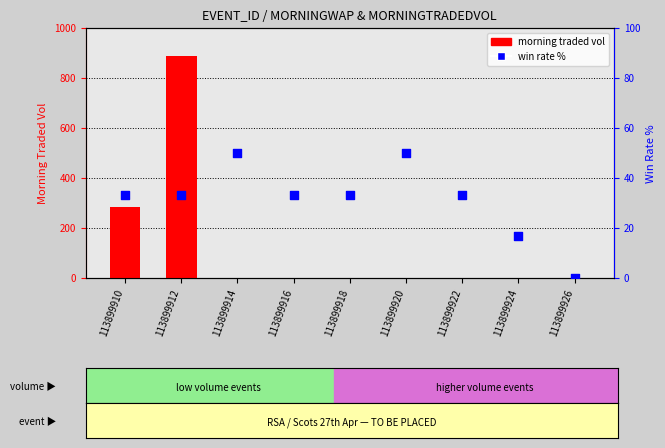

Which series contains the lowest Y value?

morning traded vol